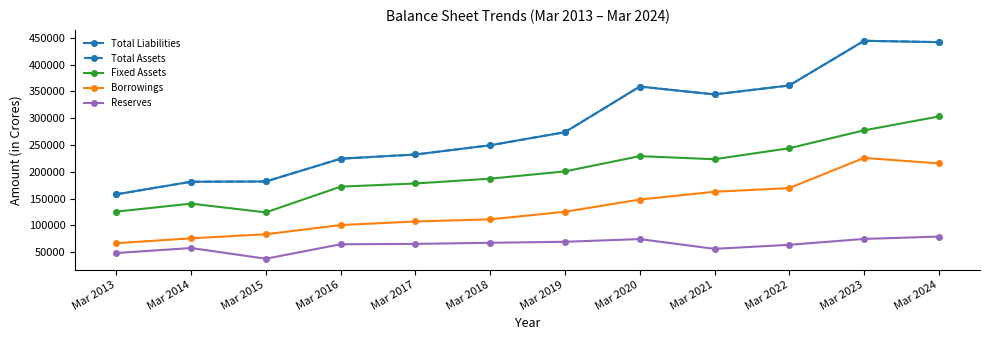

What is the difference between the maximum and minimum values in the Borrowings series?

159284